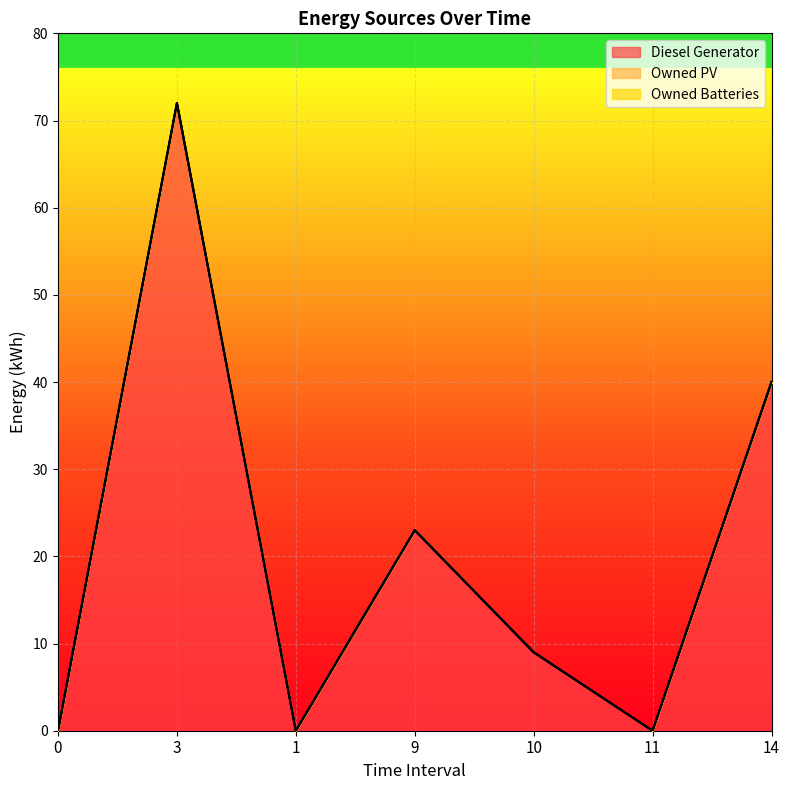

Rank the series at 10 from lowest to highest value.

Owned PV, Owned Batteries, Diesel Generator